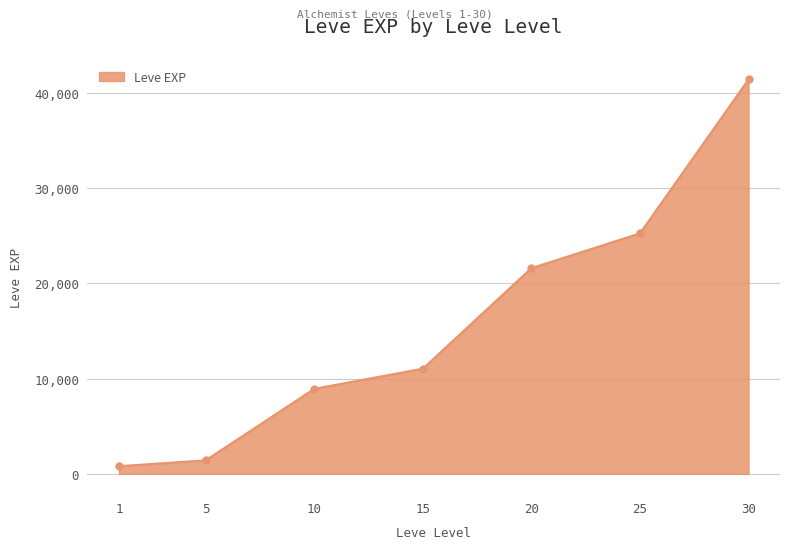

Rank the categories by value from highest to lowest.

30, 25, 20, 15, 10, 5, 1